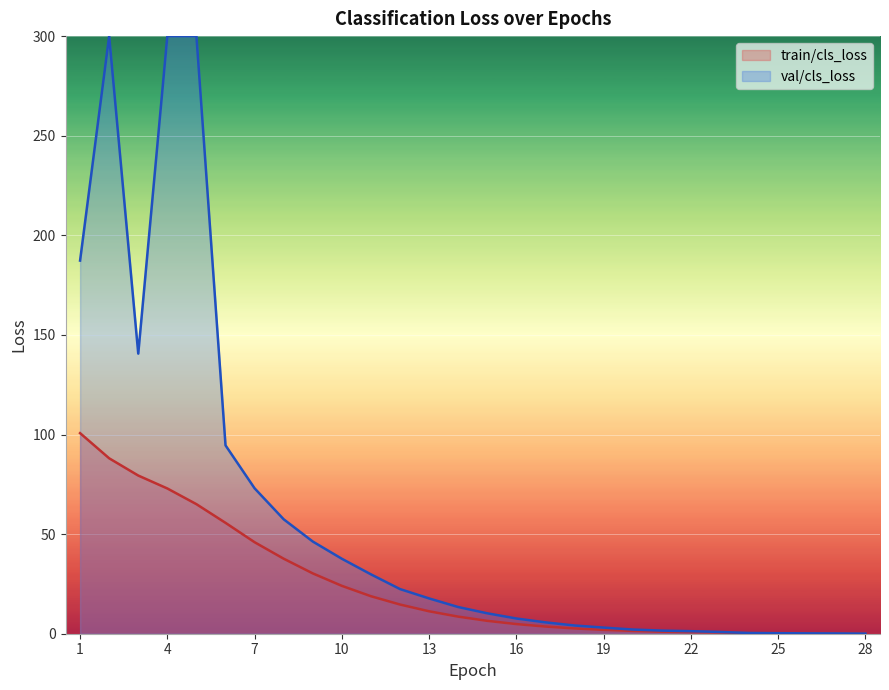

What is the value of the 3rd point from the left?

79.4